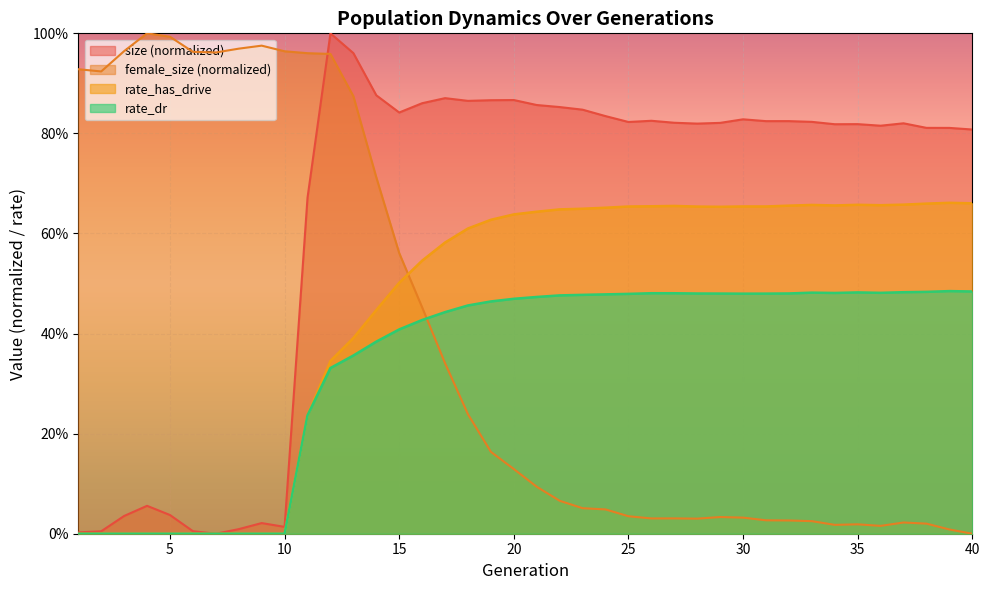

Reading right to left, transcribe all the data shown in this chart.

size: 40=0.8	39=0.8	38=0.8	37=0.8	36=0.8	35=0.8	34=0.8	33=0.8	32=0.8	31=0.8	30=0.8	29=0.8	28=0.8	27=0.8	26=0.8	25=0.8	24=0.8	23=0.8	22=0.9	21=0.9	20=0.9	19=0.9	18=0.9	17=0.9	16=0.9	15=0.8	14=0.9	13=1.0	12=1.0	11=0.7	10=0.0	9=0.0	8=0.0	7=0.0	6=0.0	5=0.0	4=0.1	3=0.0	2=0.0	1=0.0
female_size: 40=0.0	39=0.0	38=0.0	37=0.0	36=0.0	35=0.0	34=0.0	33=0.0	32=0.0	31=0.0	30=0.0	29=0.0	28=0.0	27=0.0	26=0.0	25=0.0	24=0.0	23=0.1	22=0.1	21=0.1	20=0.1	19=0.2	18=0.2	17=0.3	16=0.5	15=0.6	14=0.7	13=0.9	12=1.0	11=1.0	10=1.0	9=1.0	8=1.0	7=1.0	6=1.0	5=1.0	4=1.0	3=1.0	2=0.9	1=0.9
rate_has_drive: 40=0.7	39=0.7	38=0.7	37=0.7	36=0.7	35=0.7	34=0.7	33=0.7	32=0.7	31=0.7	30=0.7	29=0.7	28=0.7	27=0.7	26=0.7	25=0.7	24=0.7	23=0.6	22=0.6	21=0.6	20=0.6	19=0.6	18=0.6	17=0.6	16=0.5	15=0.5	14=0.4	13=0.4	12=0.3	11=0.2	10=0.0	9=0.0	8=0.0	7=0.0	6=0.0	5=0.0	4=0.0	3=0.0	2=0.0	1=0.0
rate_dr: 40=0.5	39=0.5	38=0.5	37=0.5	36=0.5	35=0.5	34=0.5	33=0.5	32=0.5	31=0.5	30=0.5	29=0.5	28=0.5	27=0.5	26=0.5	25=0.5	24=0.5	23=0.5	22=0.5	21=0.5	20=0.5	19=0.5	18=0.5	17=0.4	16=0.4	15=0.4	14=0.4	13=0.4	12=0.3	11=0.2	10=0.0	9=0.0	8=0.0	7=0.0	6=0.0	5=0.0	4=0.0	3=0.0	2=0.0	1=0.0